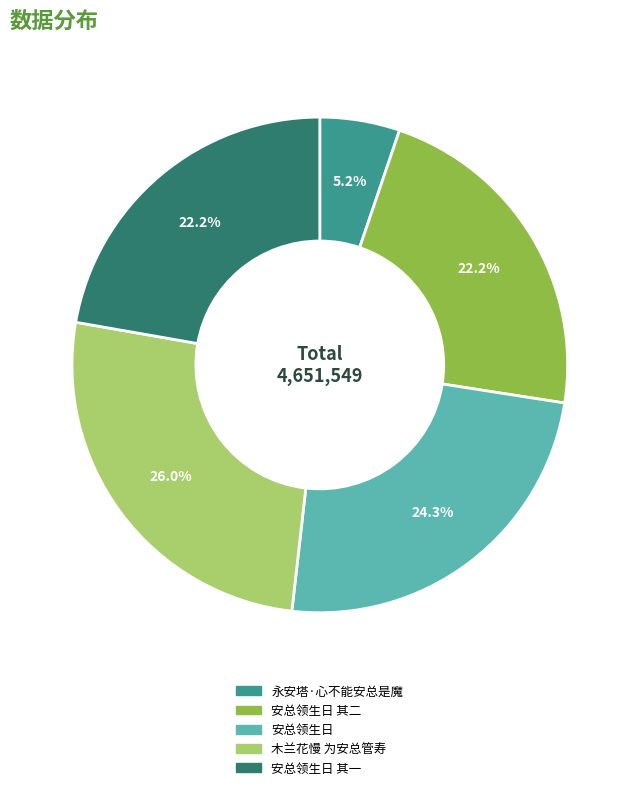

Does any single category account for the majority?

No